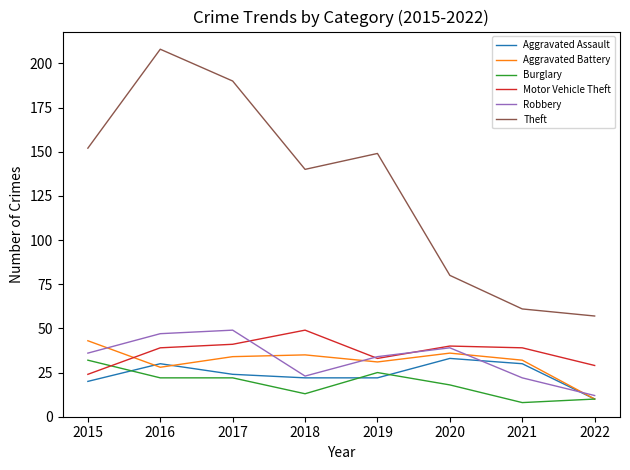

What value does the Burglary series have at 2015?

32